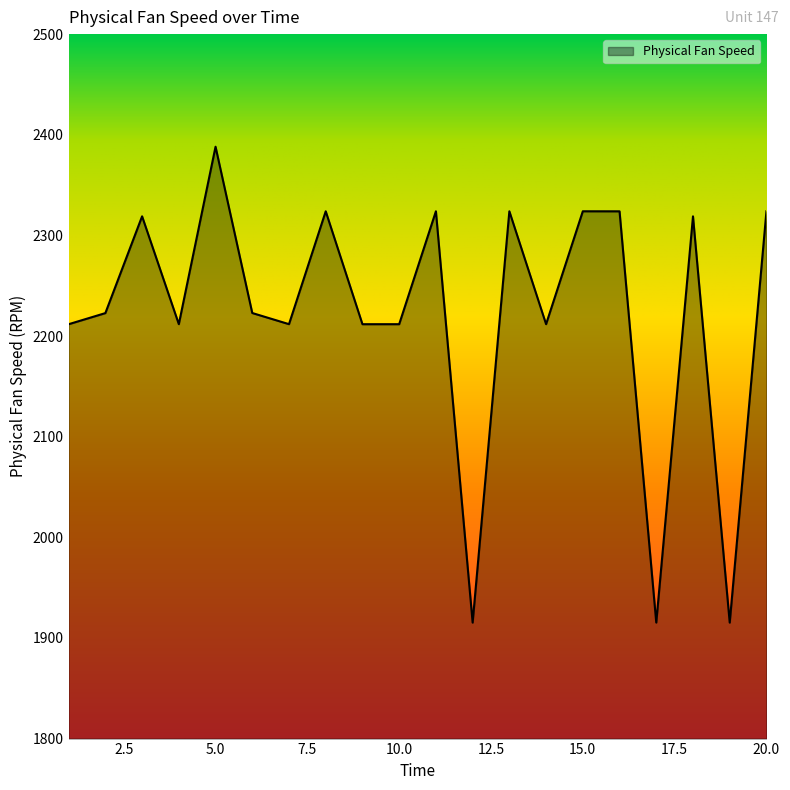

What is the maximum value shown in the chart?

2388.1